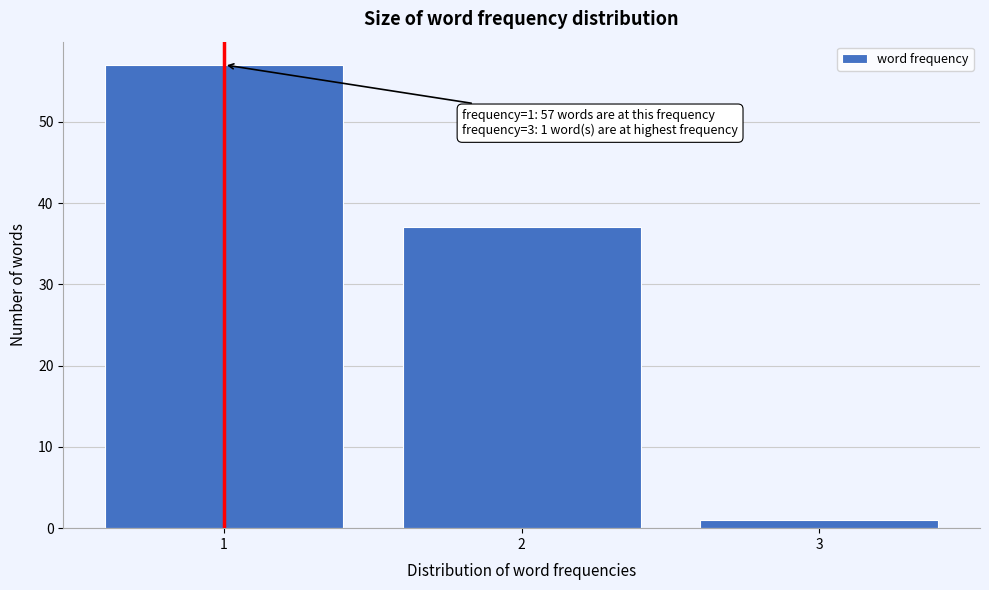

Reading left to right, transcribe all the data shown in this chart.

1=57	2=37	3=1